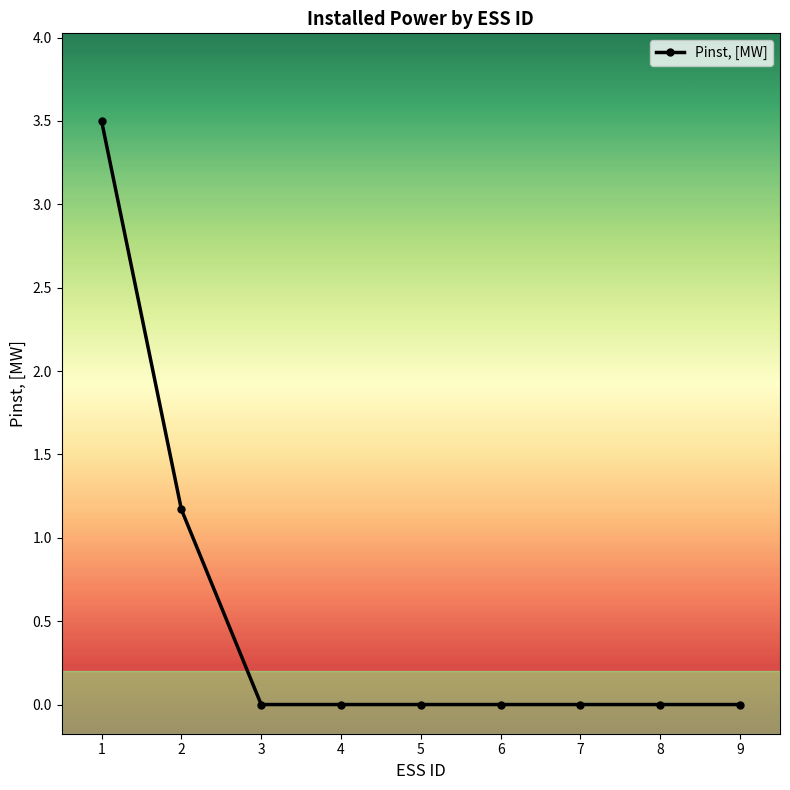

What is the sum of the values at 2 and 8?

1.2